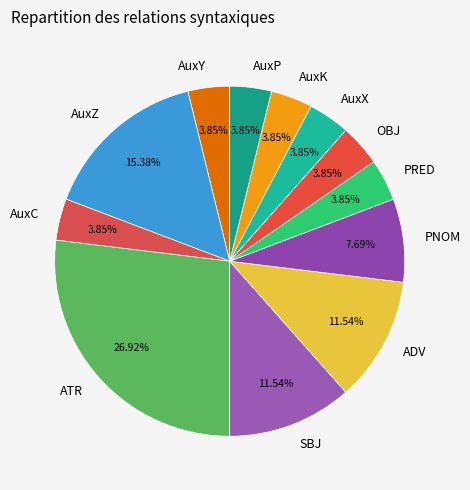

What percentage is the SBJ slice, to the nearest percent?

12%